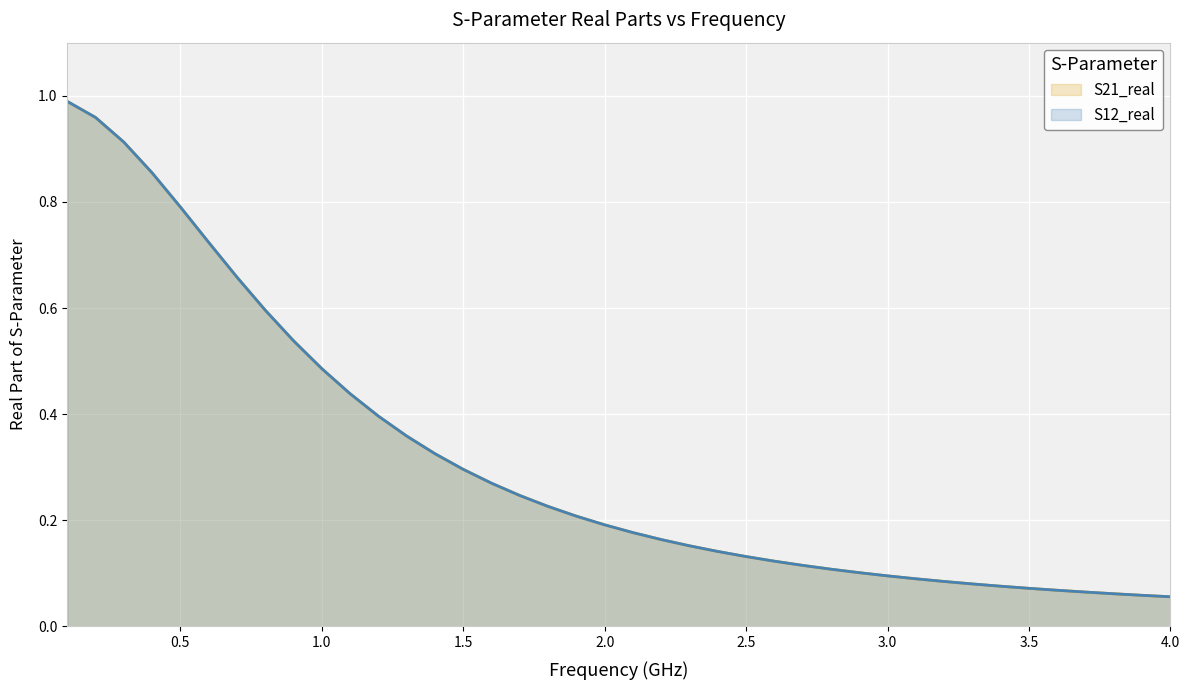

Which series has the largest total across all categories?

S21_real